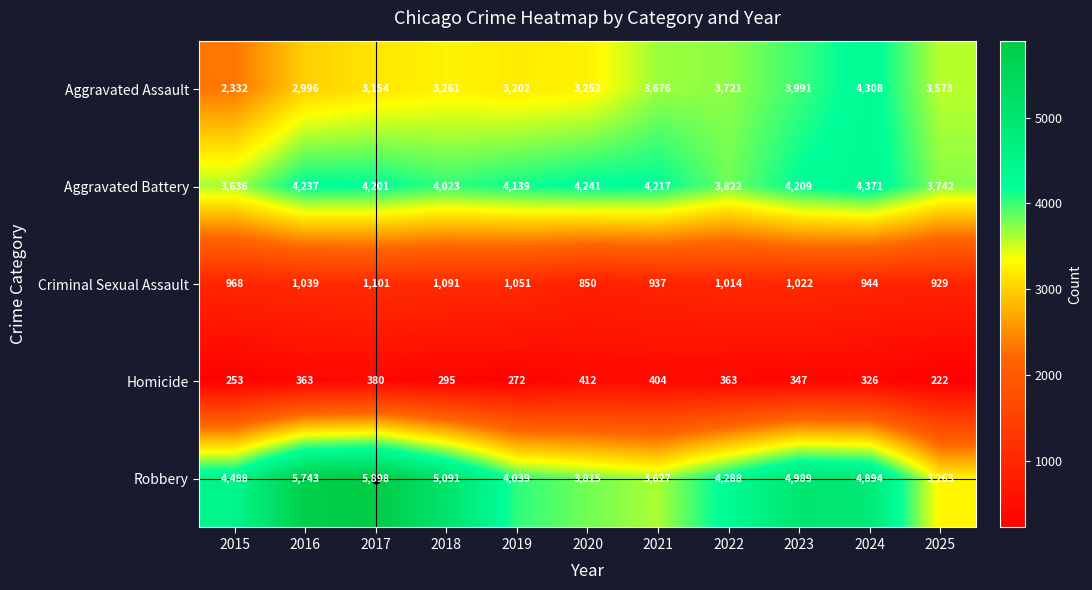

What is the average value of the Criminal Sexual Assault series?

995